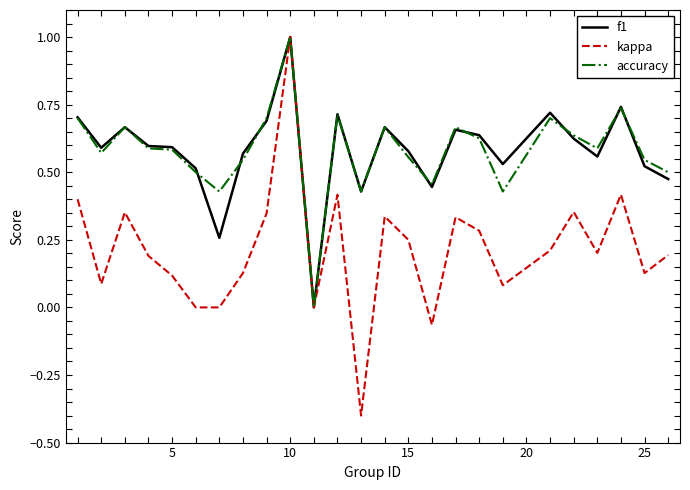

Which series has the widest spread of values?

kappa